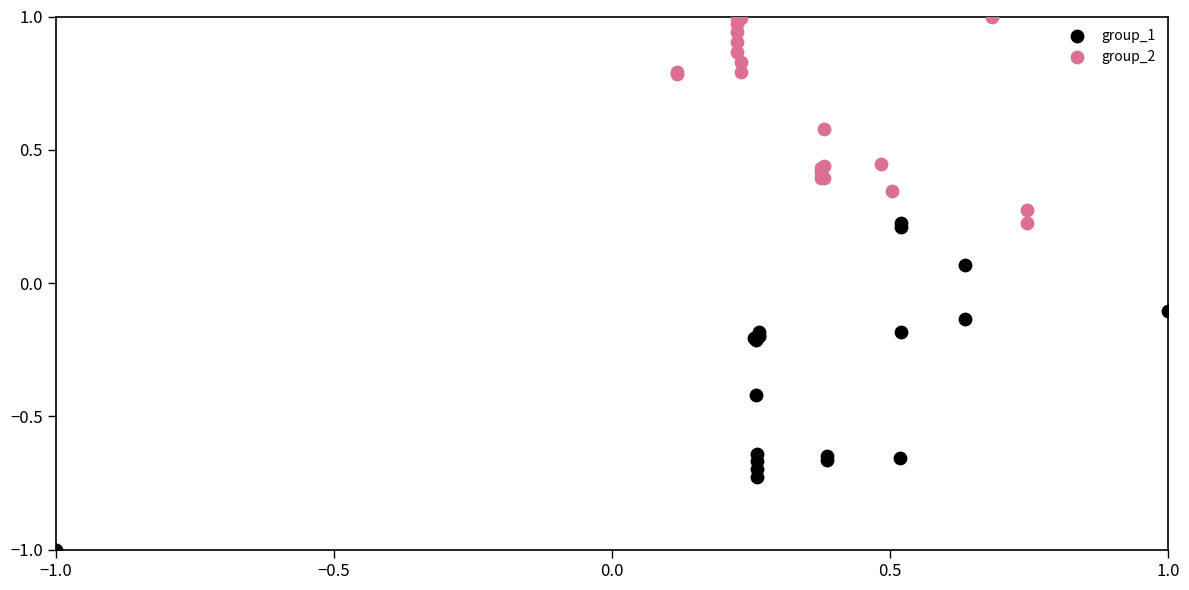

What are all the series names shown in the legend?

group_1, group_2